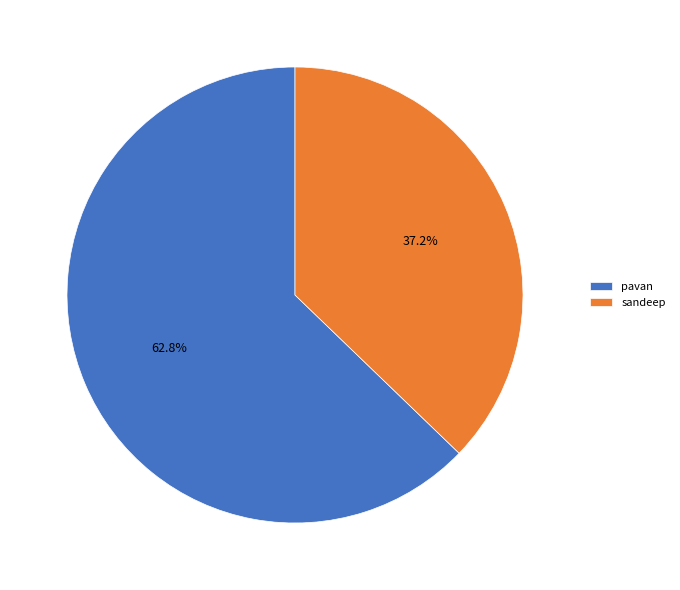

What percentage is NOT represented by sandeep?

62.8%